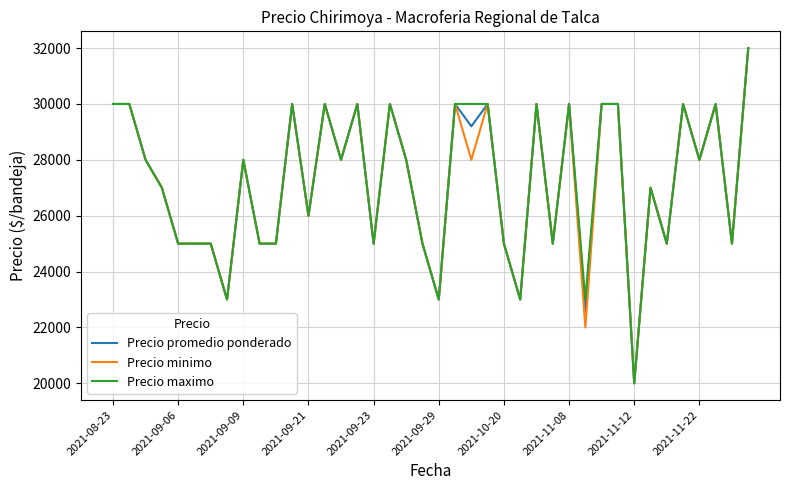

What is the smallest value displayed?

20000